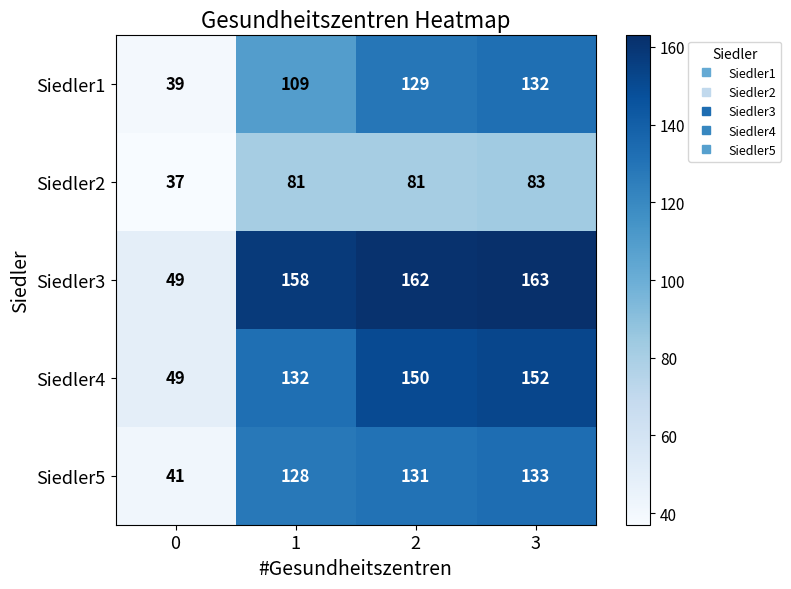

What is the maximum value shown in the chart?

163